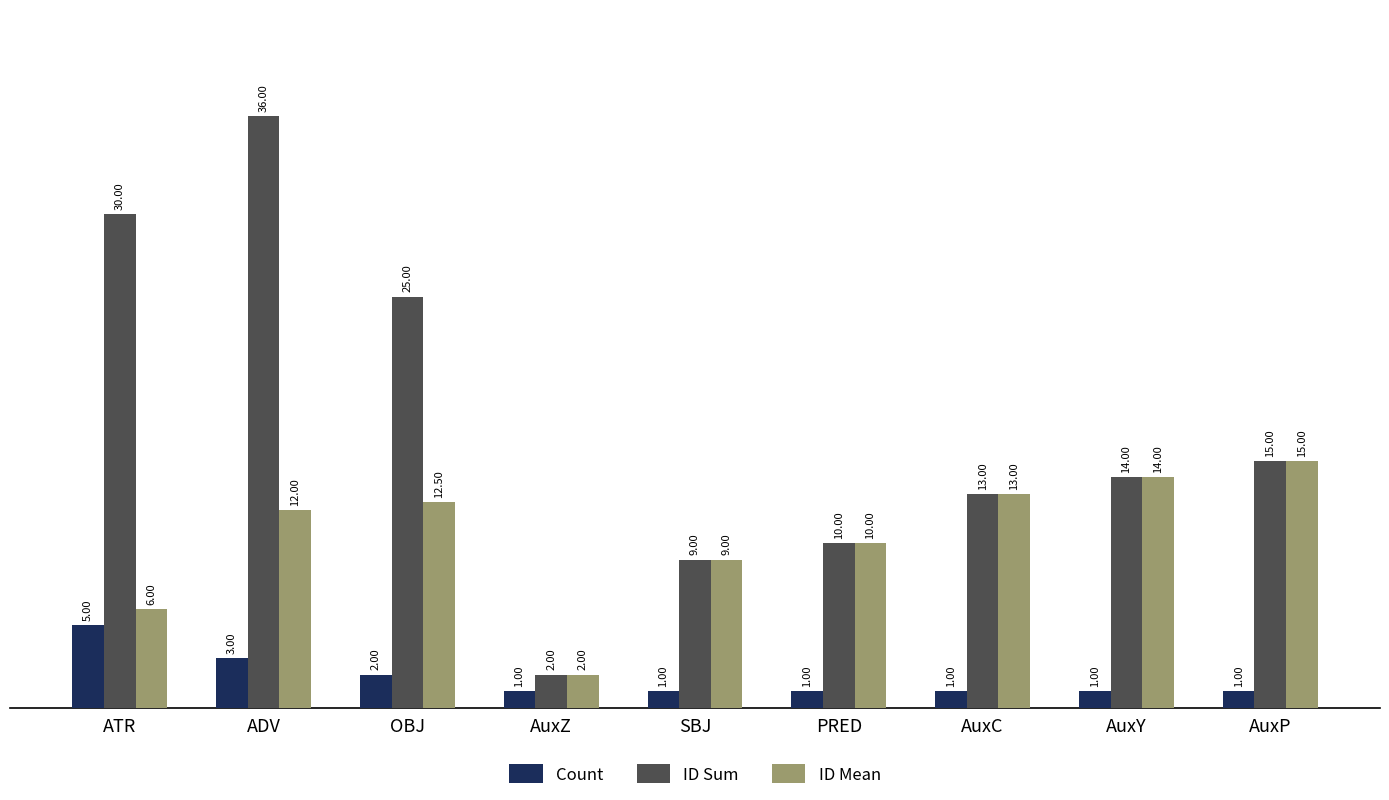

What position from the right is PRED?

4